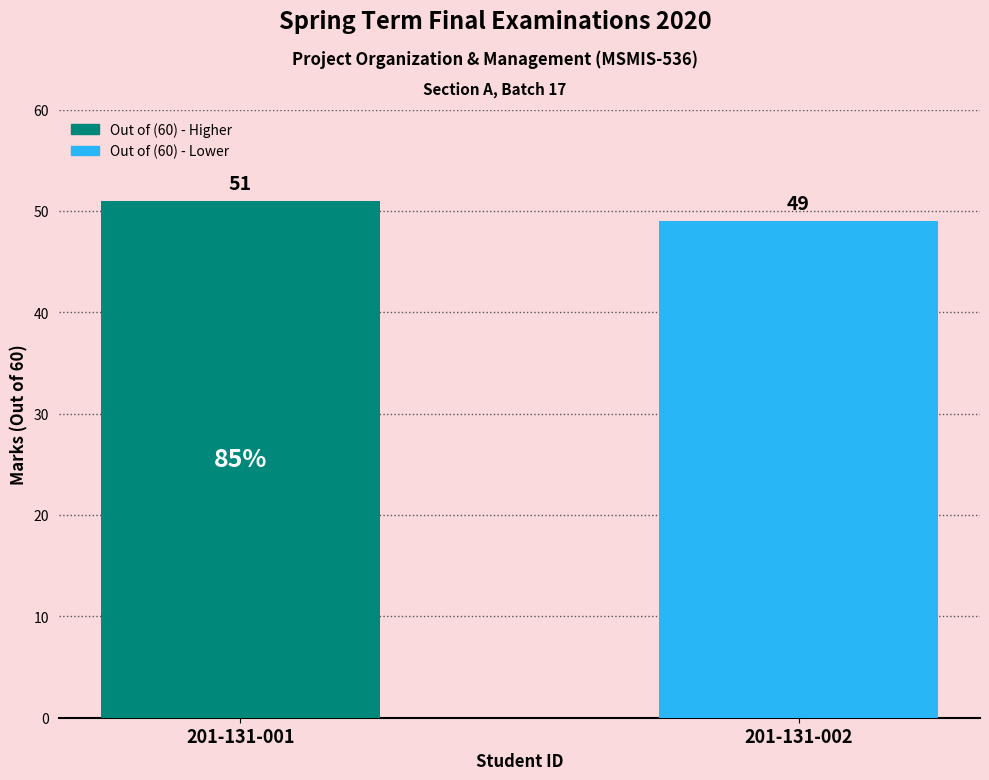

Are the bars horizontal?

No